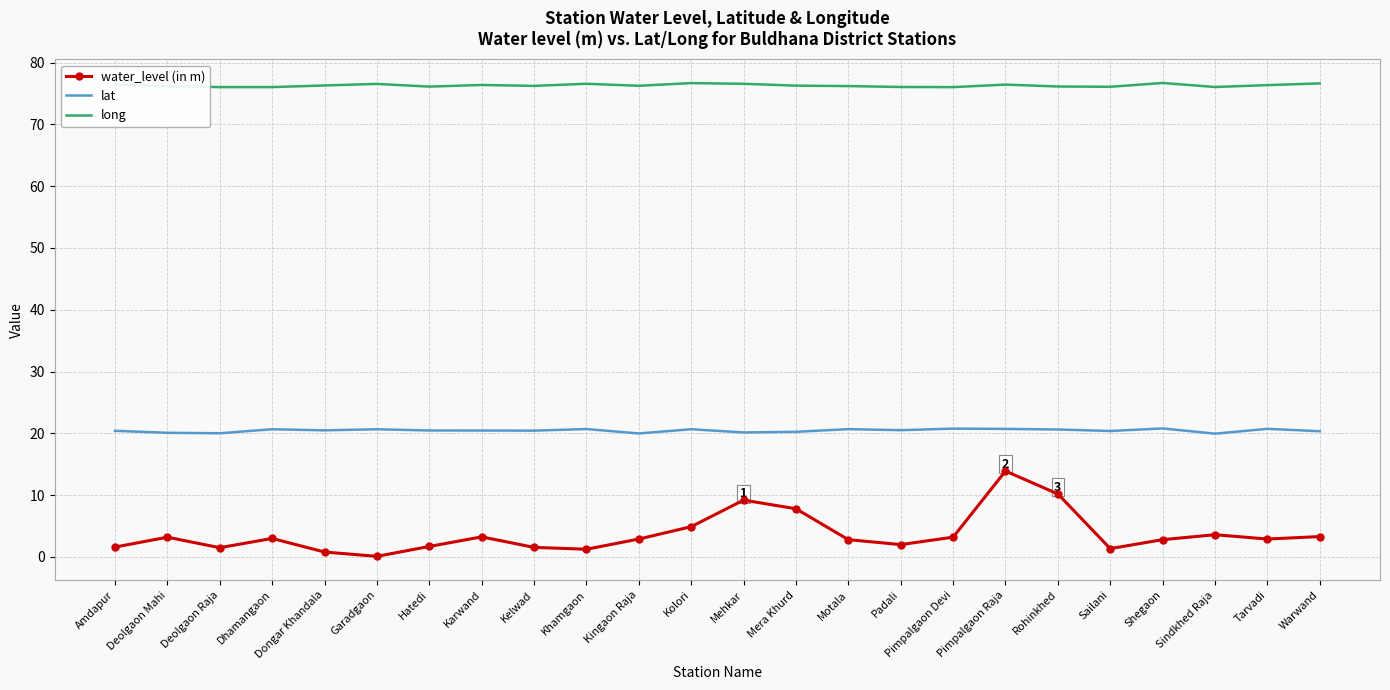

What is the difference between the maximum and minimum values in the long series?

0.7